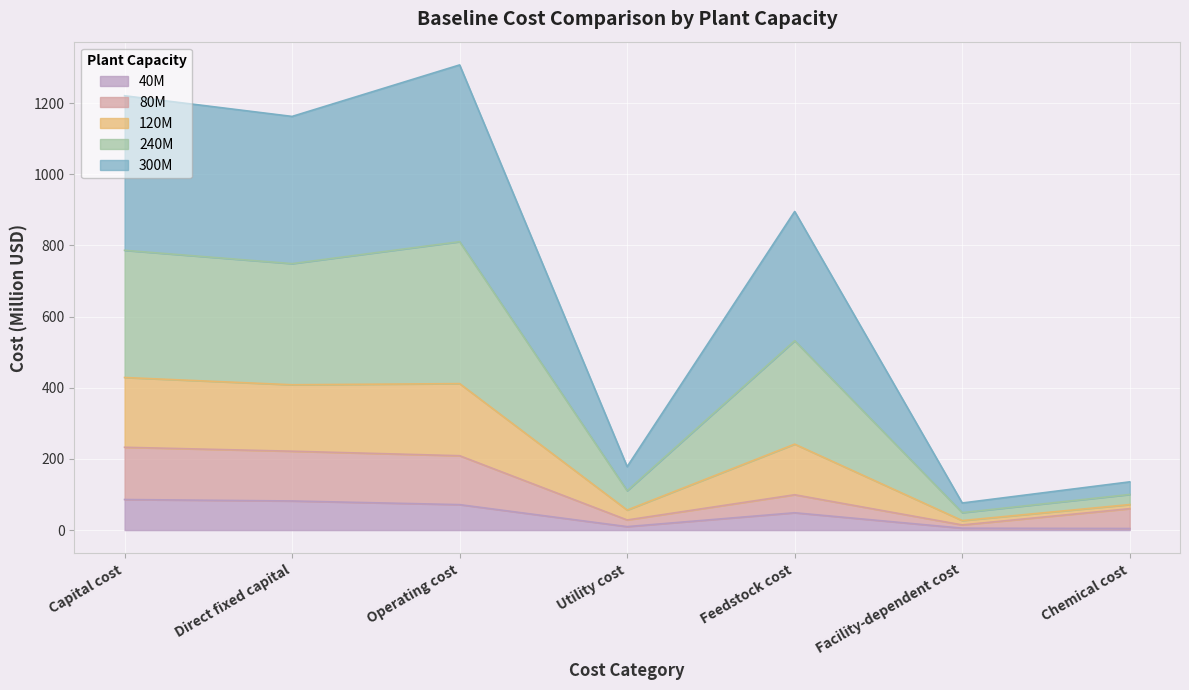

What is the sum of all 240M values?

3137.4